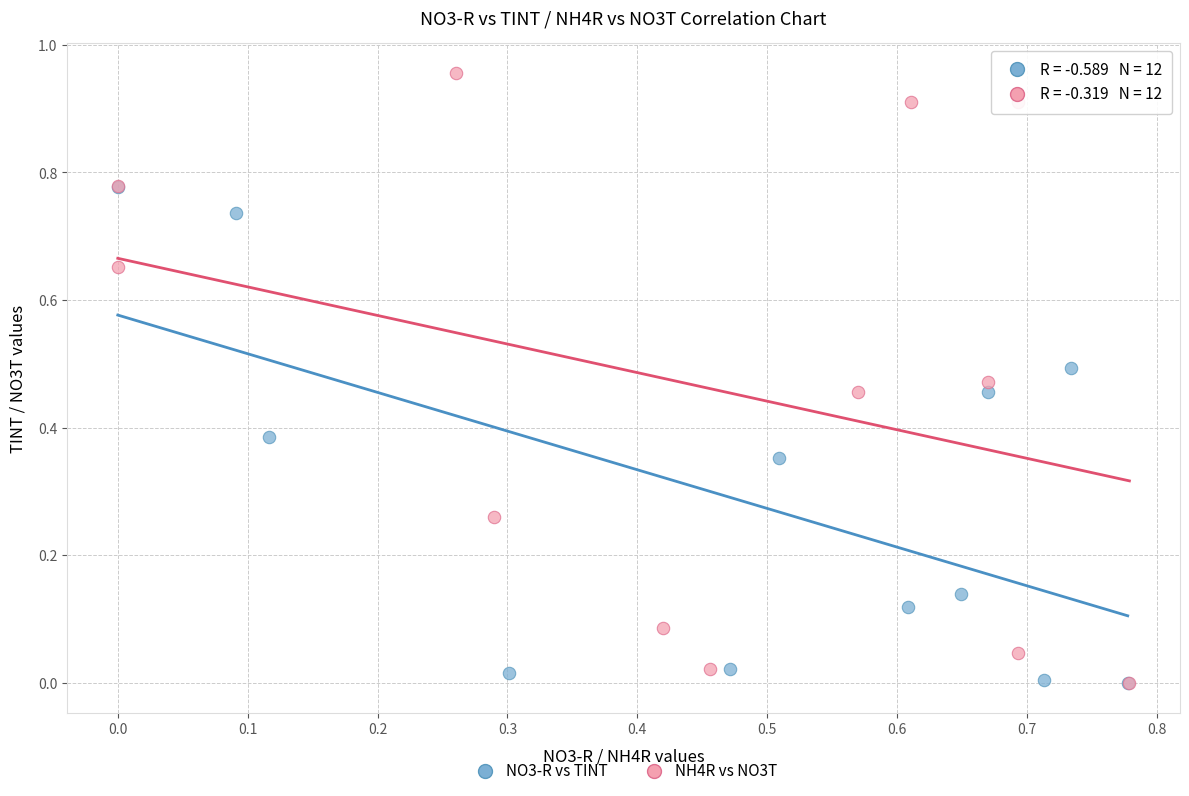

Which series has the widest spread of Y values?

NH4R vs NO3T